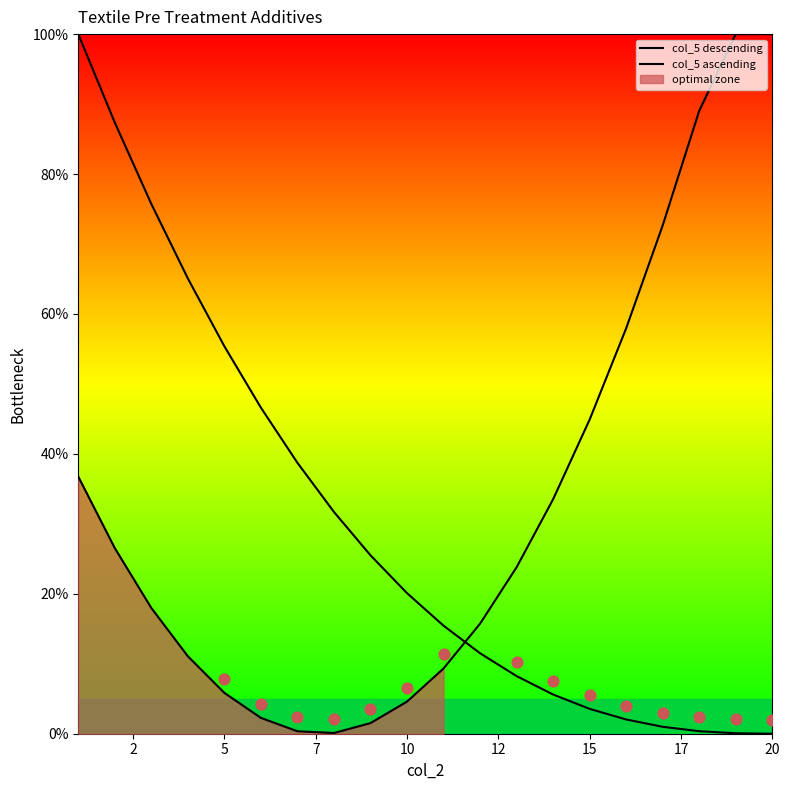

Which series has the largest total across all categories?

col_5 ascending